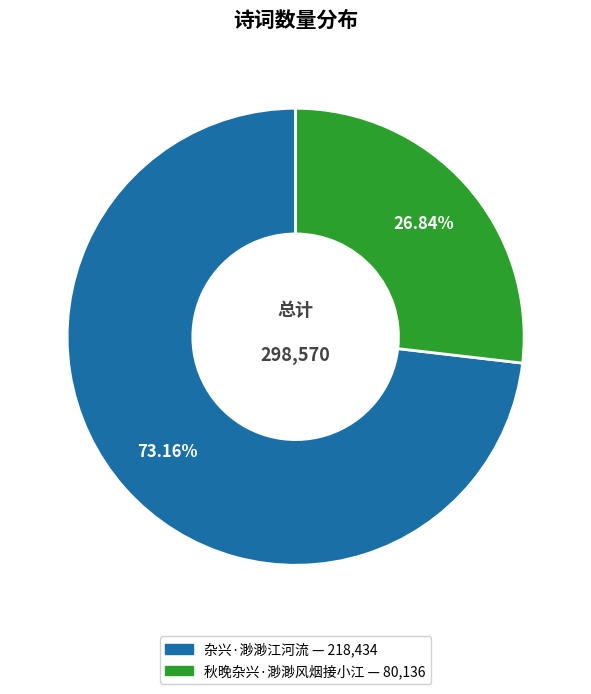

Which slice represents more than half of the pie?

杂兴·渺渺江河流